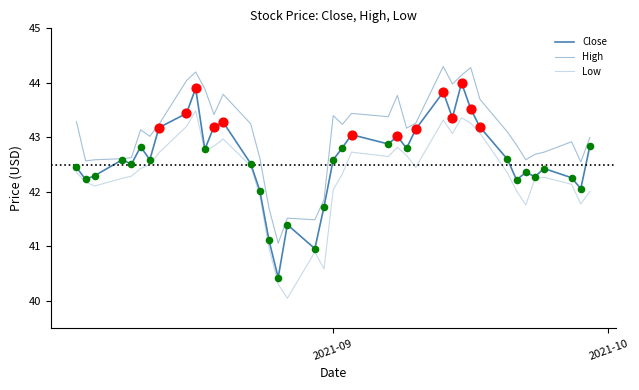

Is this an area chart (filled region under the line)?

No